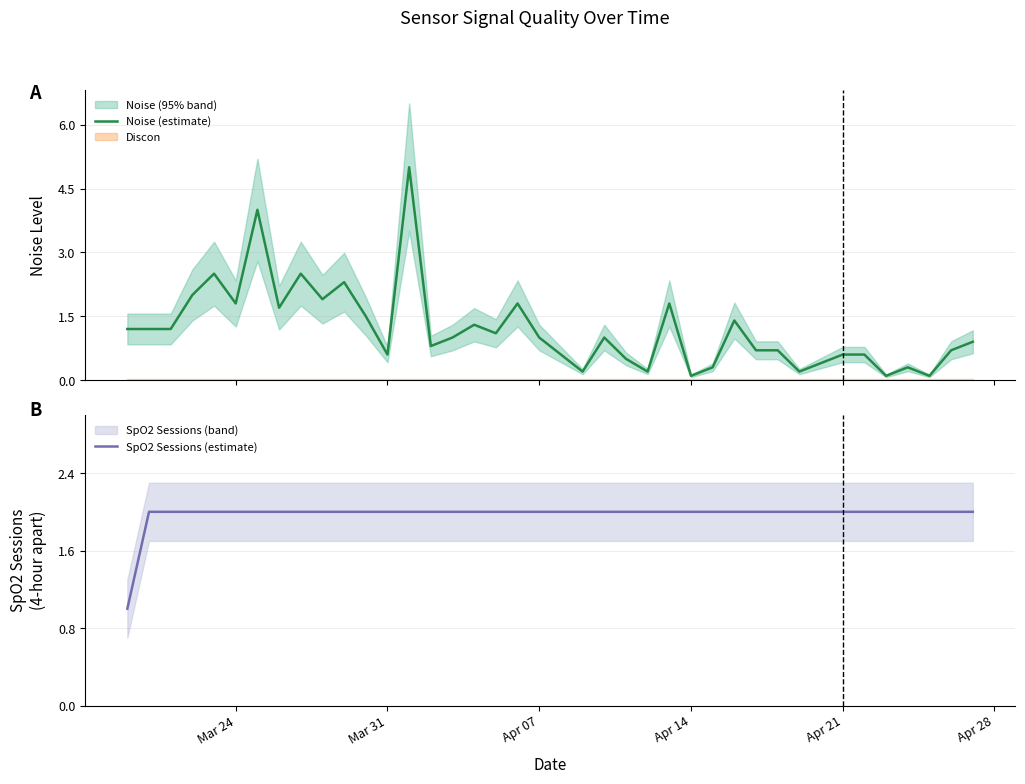

Is it true that SpO2 Sessions (estimate) equals 3 at Mar 31?

False